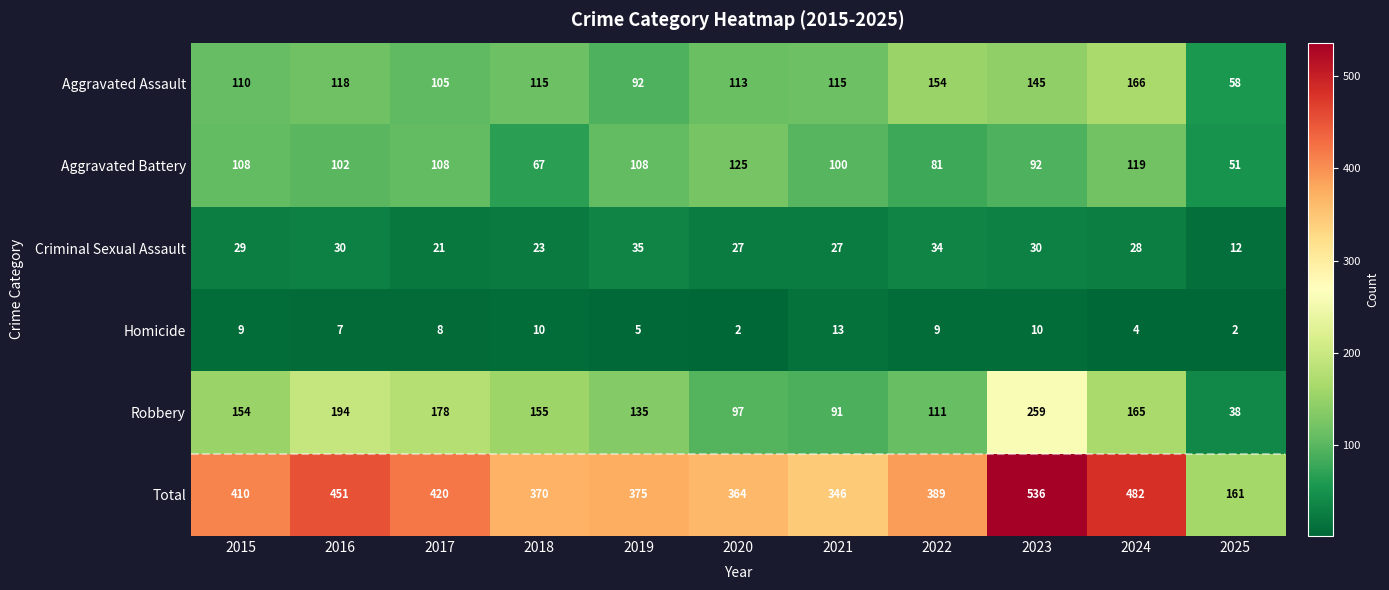

At how many categories does at least one series exceed 357?

9